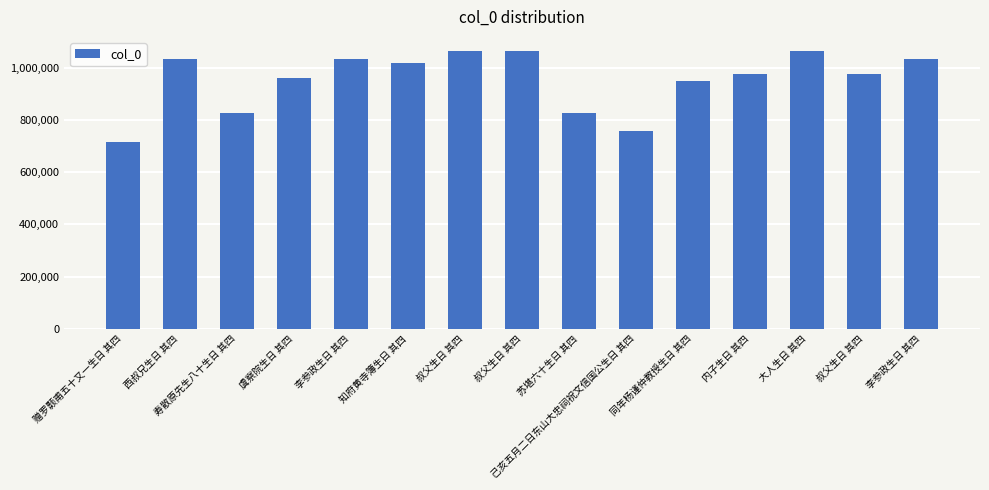

Which has a higher value, 己亥五月二日东山大忠祠祝文信国公生日 其四 or 叔父生日 其四?

叔父生日 其四